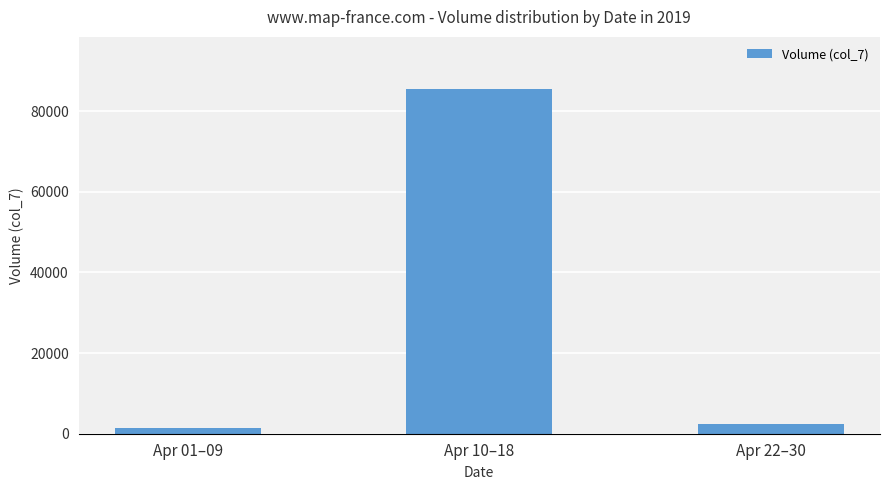

What is the difference between the values at Apr 10–18 and Apr 01–09?

84215